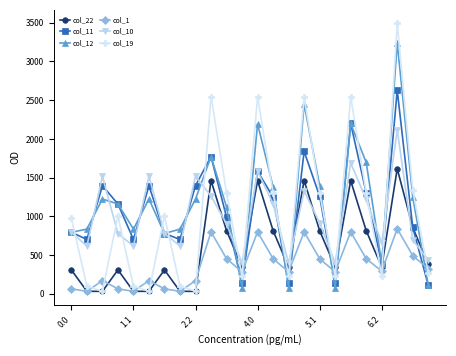

Which series ends up on top after the final intersection of col_22 and col_11?

col_22